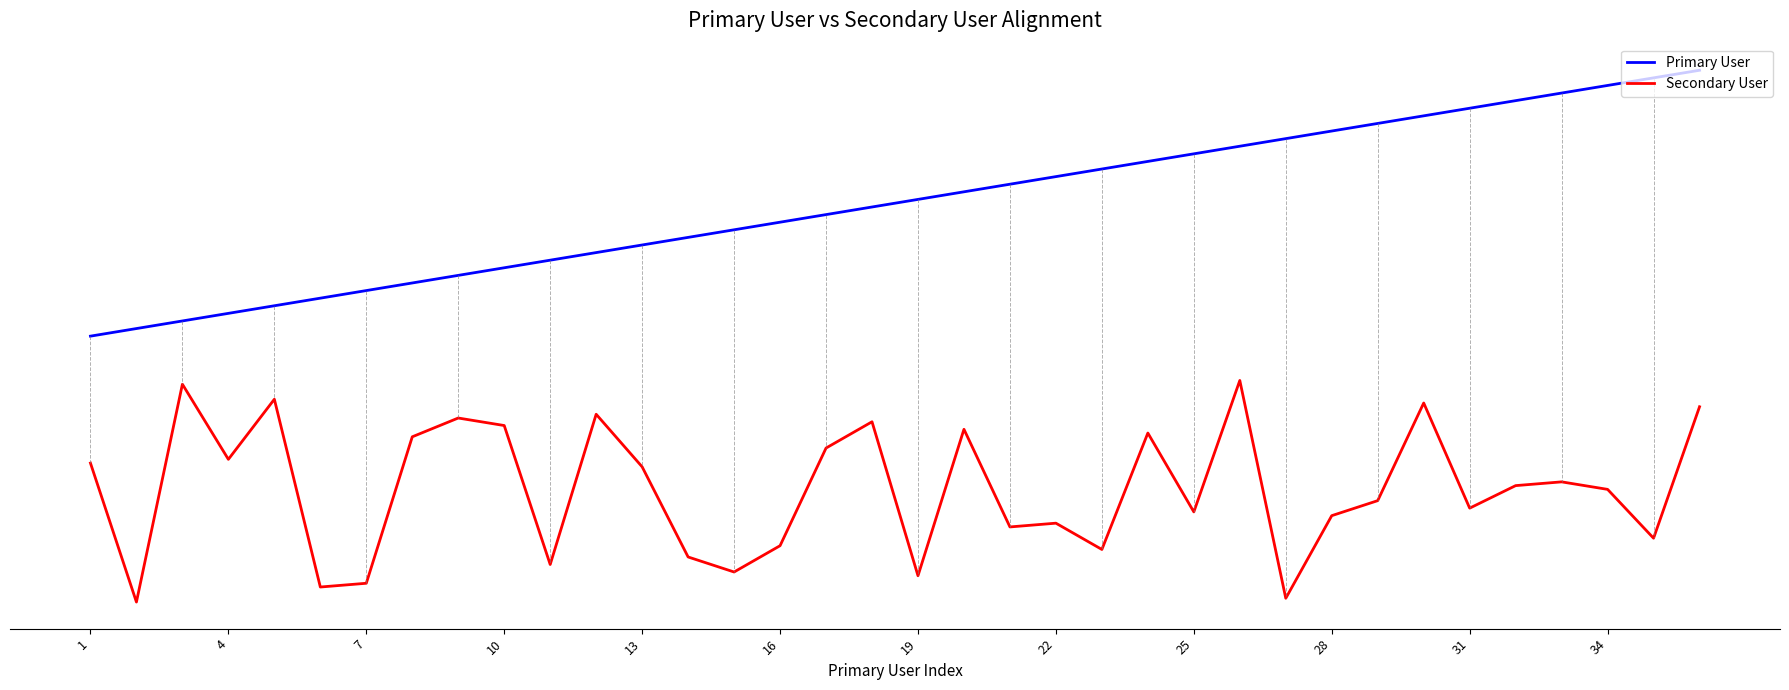

Does the chart have visible grid lines?

No